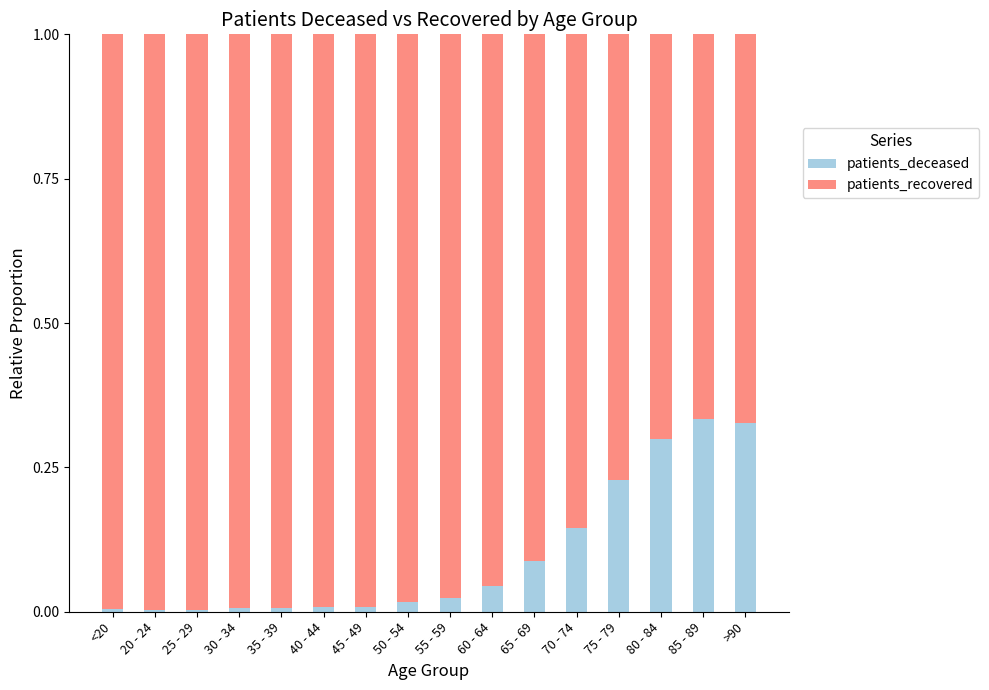

The value of patients_deceased at 75 - 79 is 0.1. True or false?

False